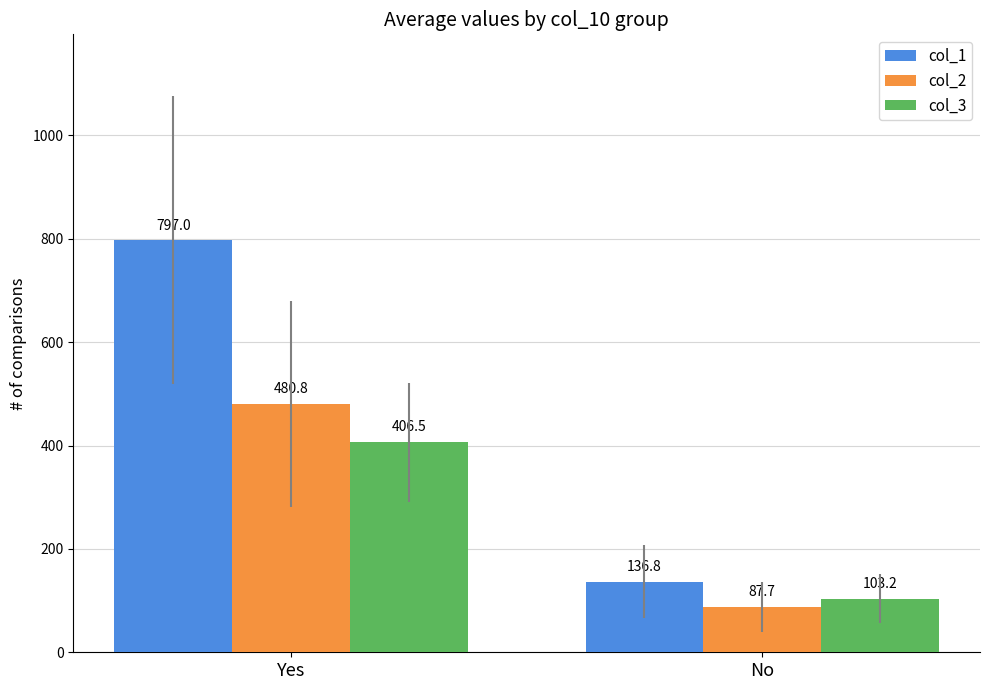

Which series changed the most between Yes and No?

col_1